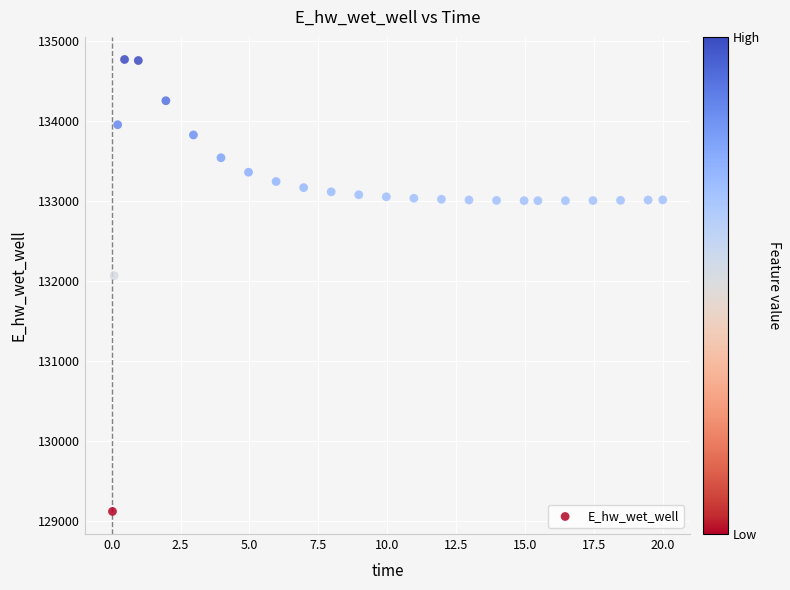

What is the range of Y values (max minus min)?

5649.3